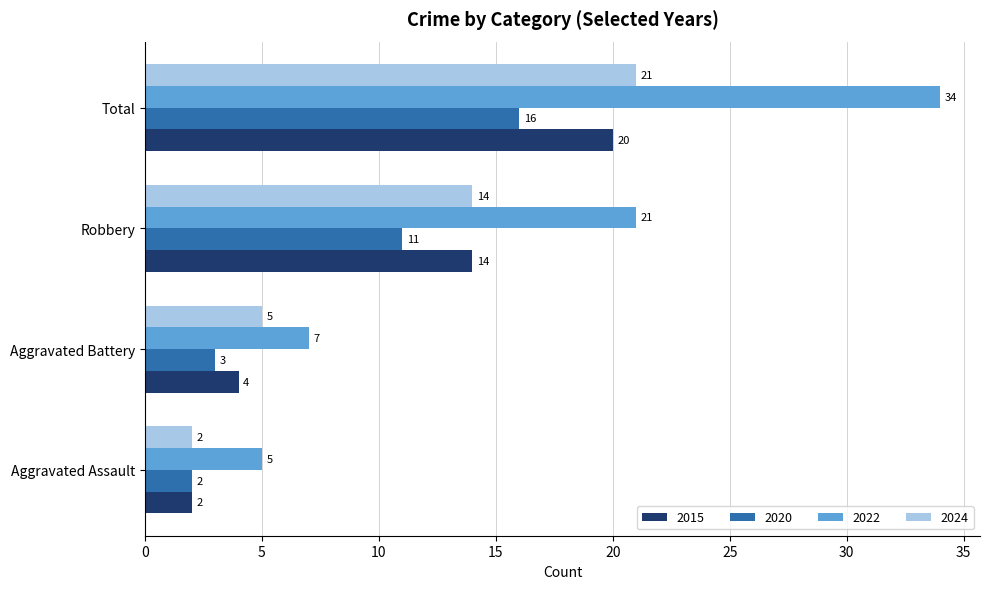

Between Aggravated Assault and Robbery, which series saw the biggest shift?

2022